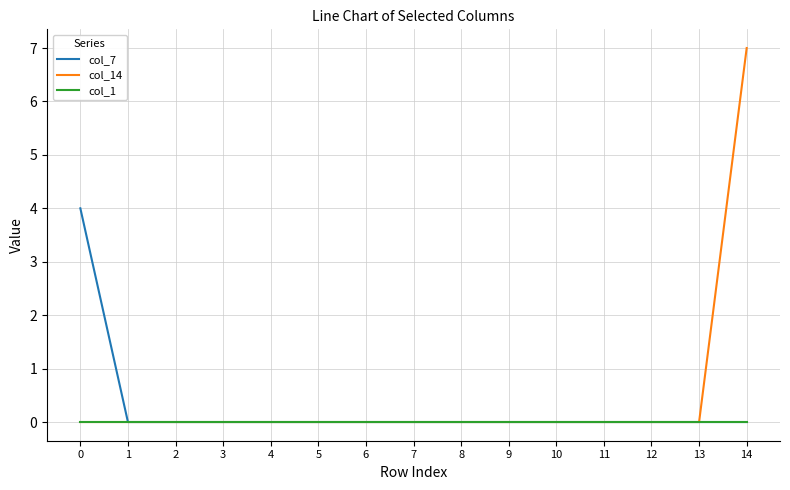

Is the value of col_1 at 14 greater than the value of col_7 at 0?

No